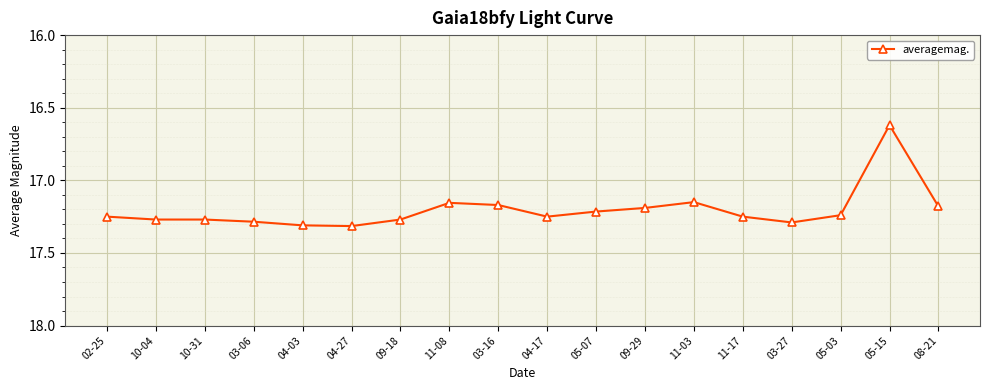

What is the sum of the values at 11-08 and 04-17?

34.4